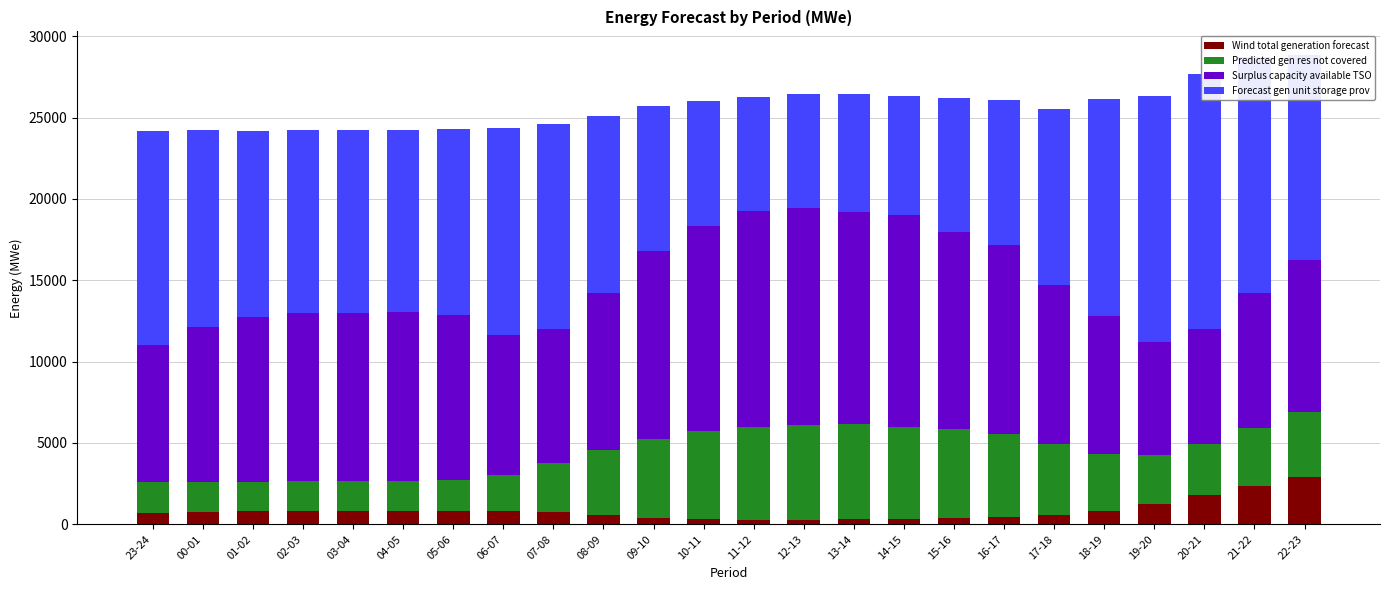

Which label corresponds to the largest value in the chart?

20-21